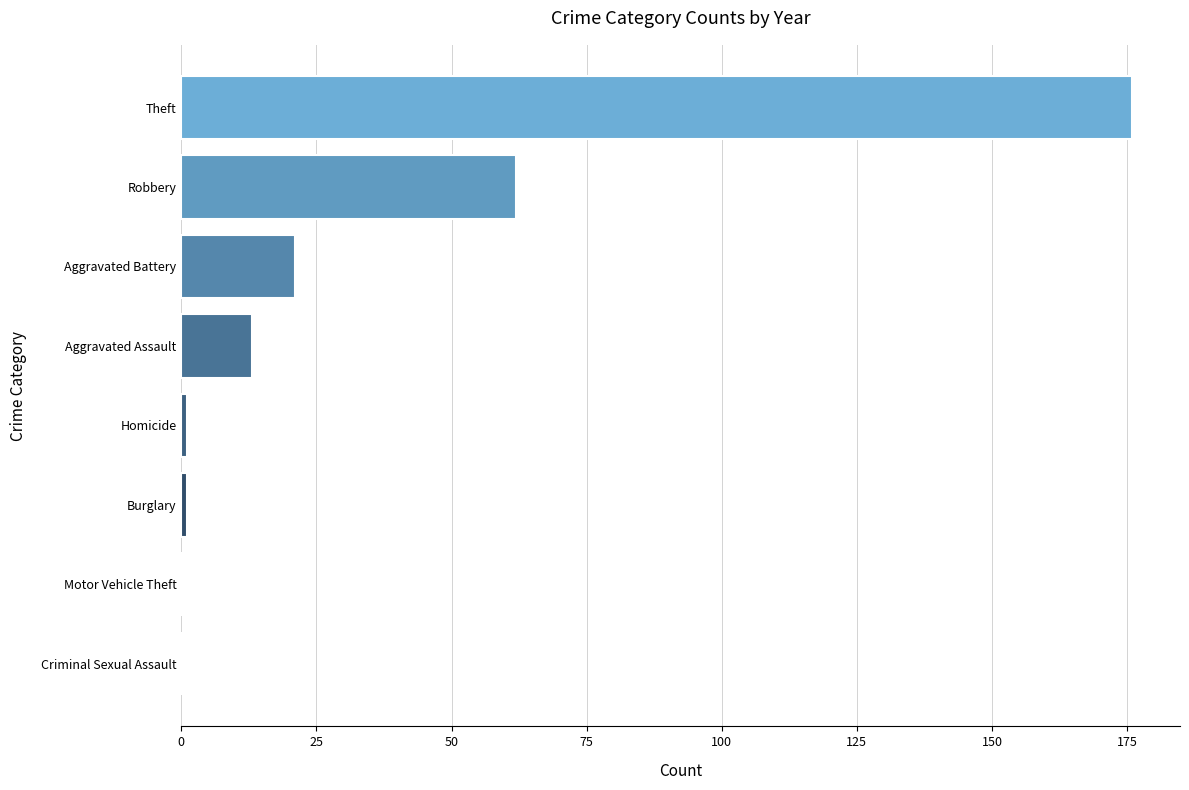

What is the change in value from Theft to Robbery?

-114